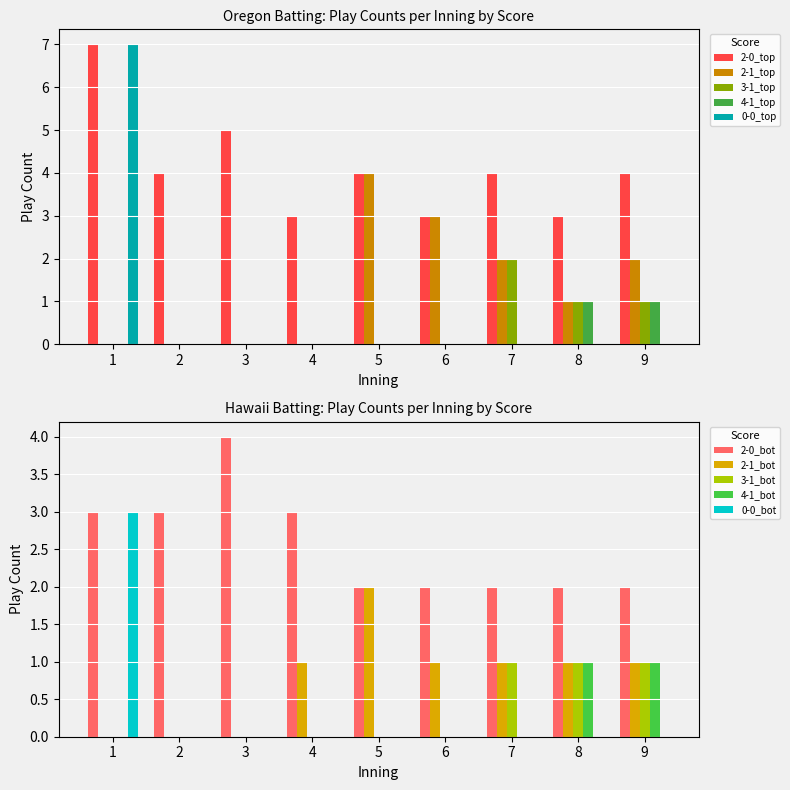

True or false: 0-0_top has a value of 12 at 1.

False